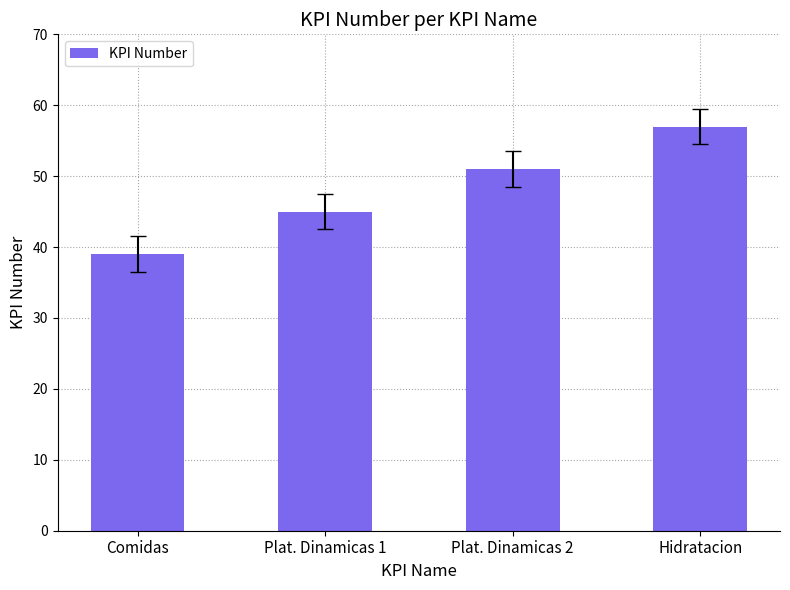

What value does the data have at Plat. Dinamicas 1, to the nearest 5?

45